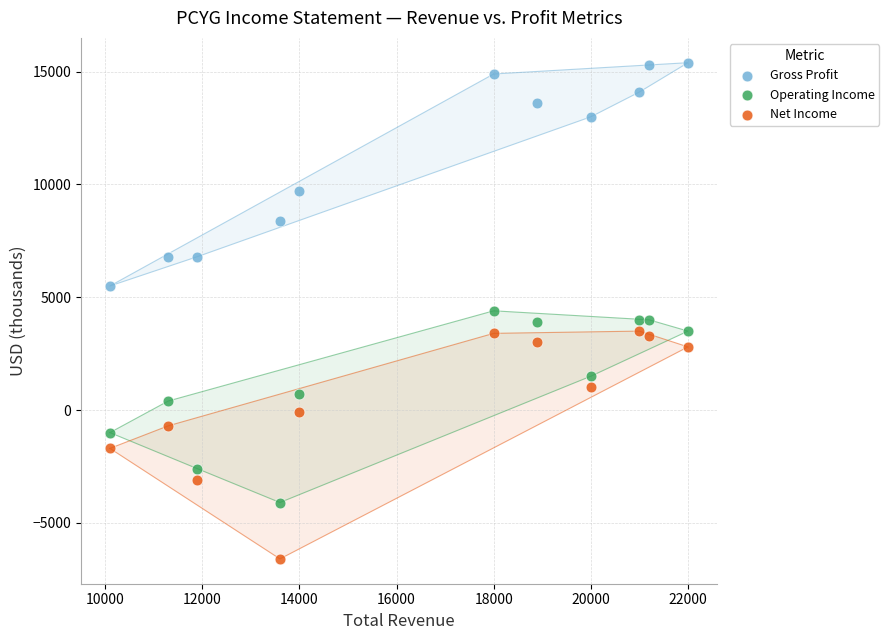

What are all the series names shown in the legend?

Gross Profit, Operating Income, Net Income